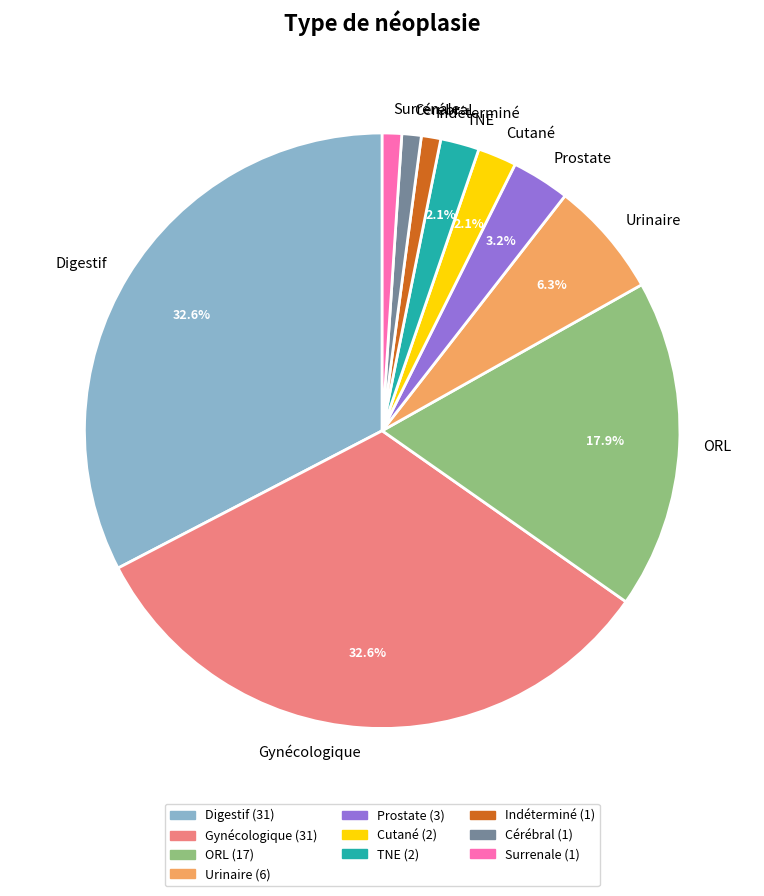

Combined, do Indéterminé and Cutané account for over 50%?

No